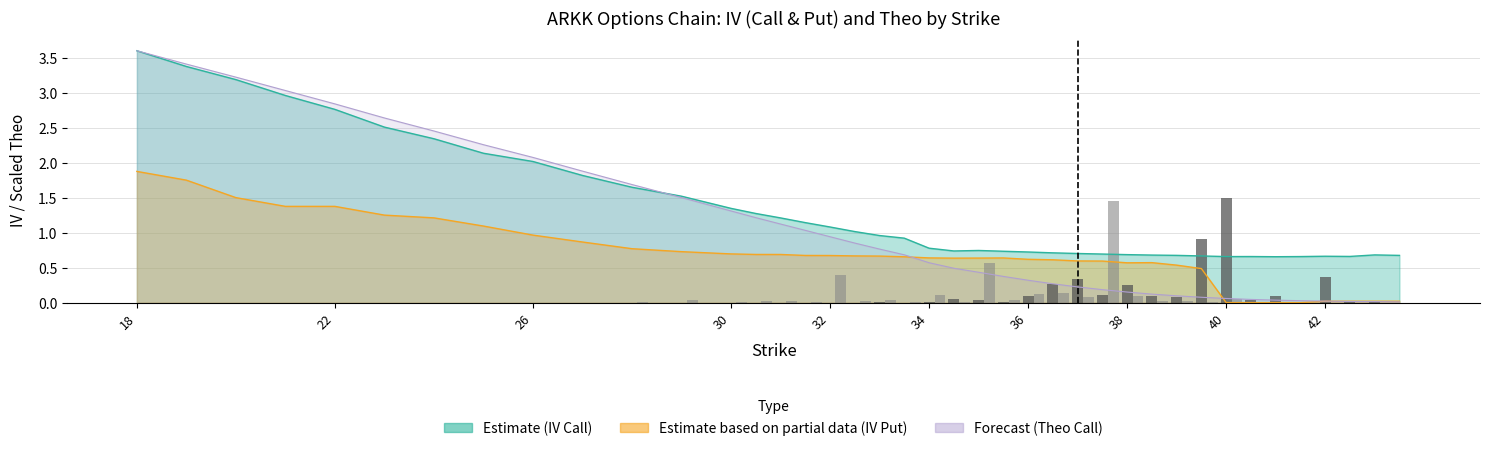

The value of Call Volume at 42 is 0.0. True or false?

True